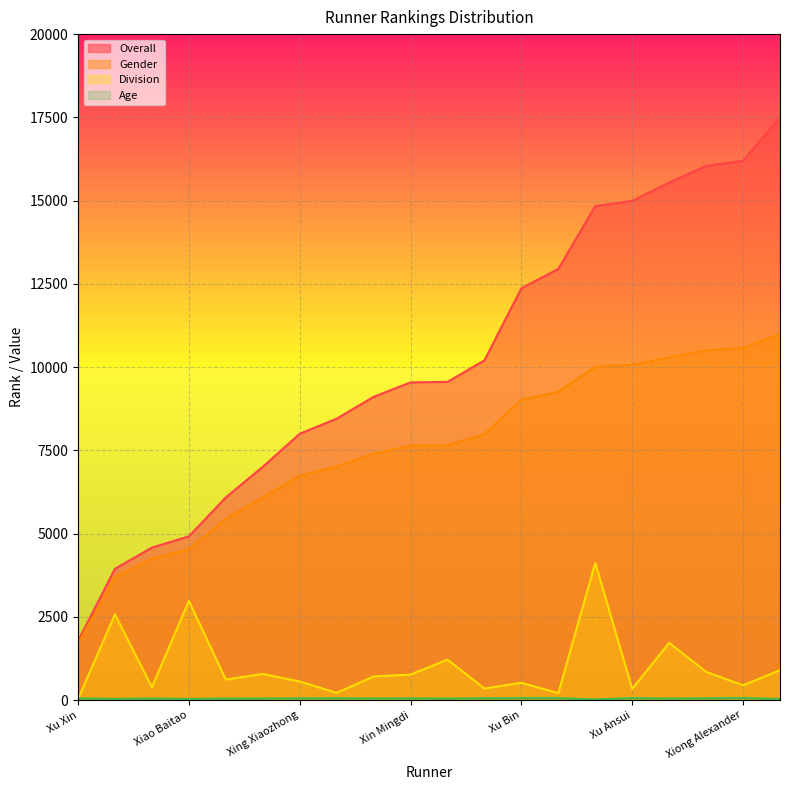

How many values in the Gender series exceed 7650?

9